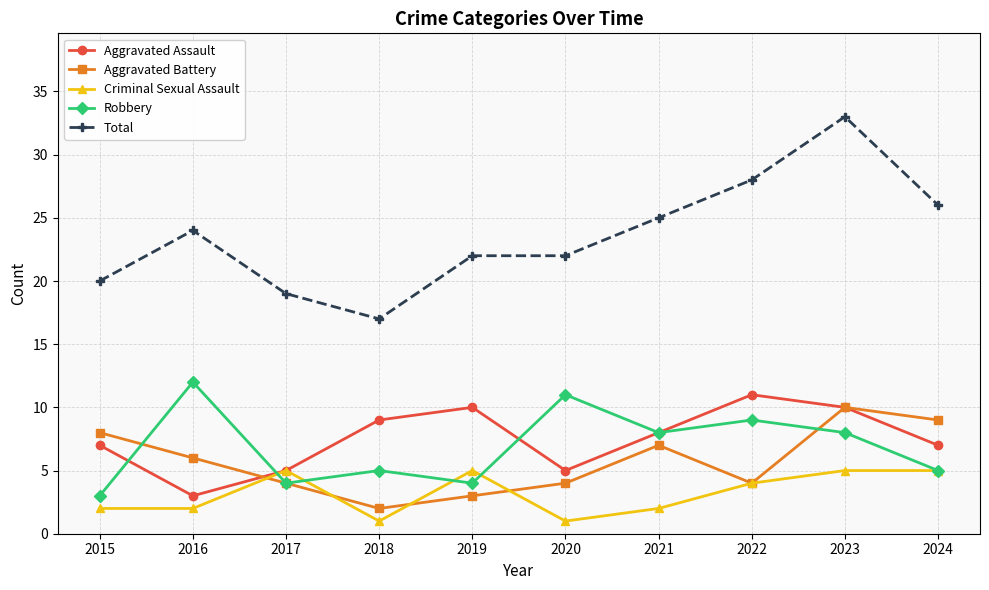

What is the total value across all series at 2024?

52